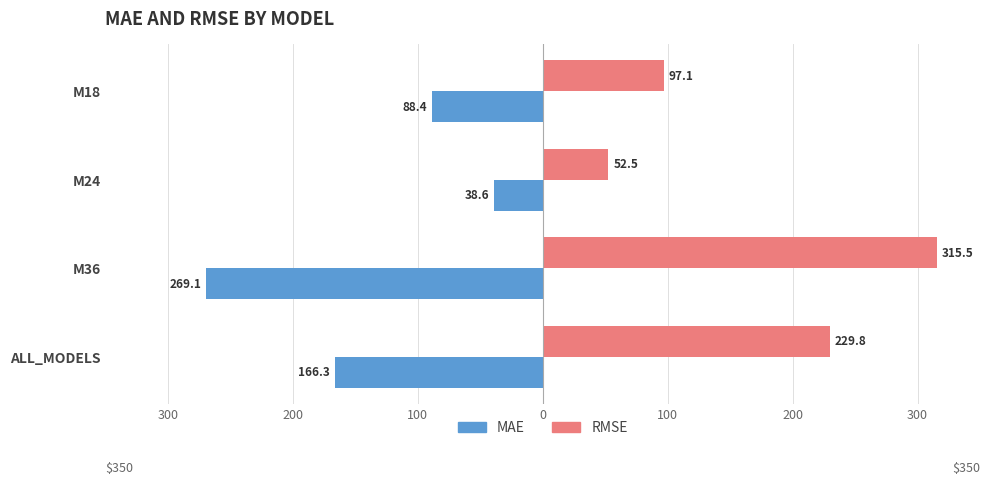

What is the value of the RMSE bar at the 1st from the left?

97.1